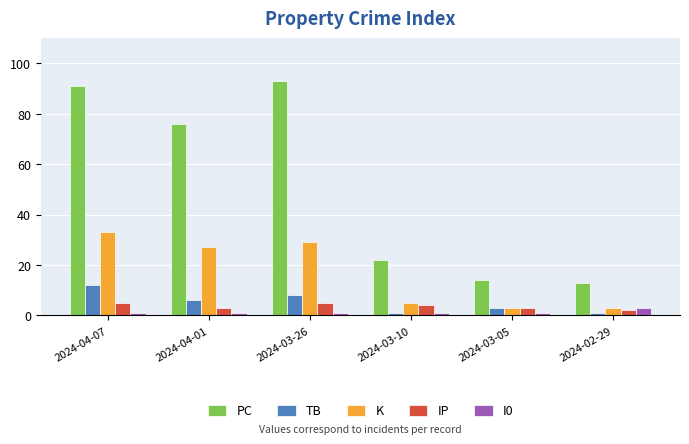

The K series shows 27 at 2024-04-01. True or false?

True